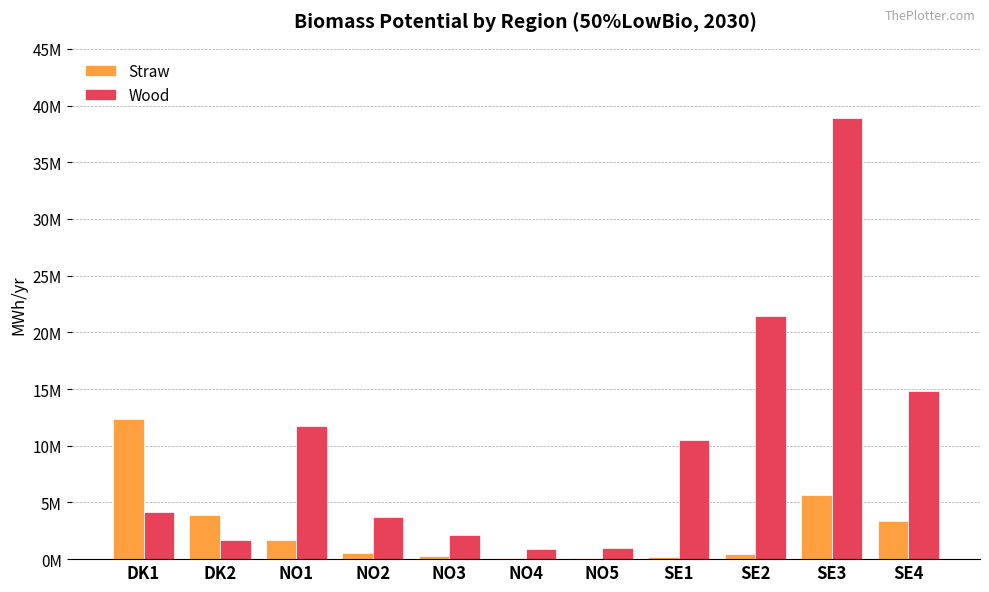

What is the minimum value for Straw?

130630.4